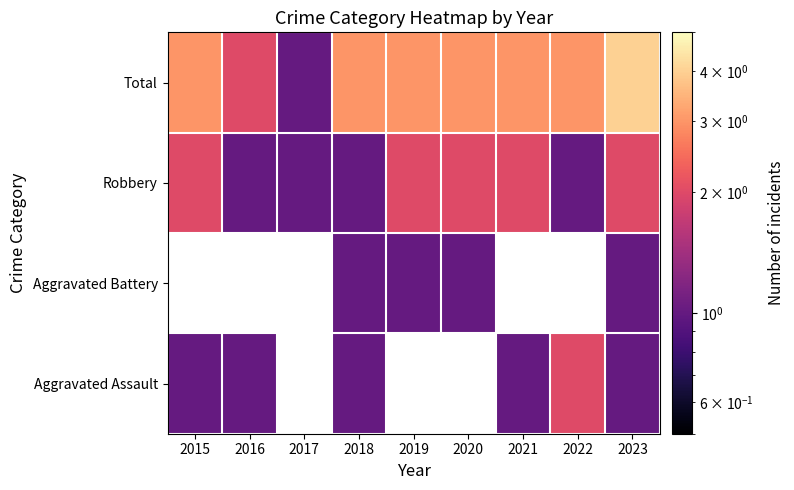

What is the difference between the Robbery values at 2023 and 2022?

1.0